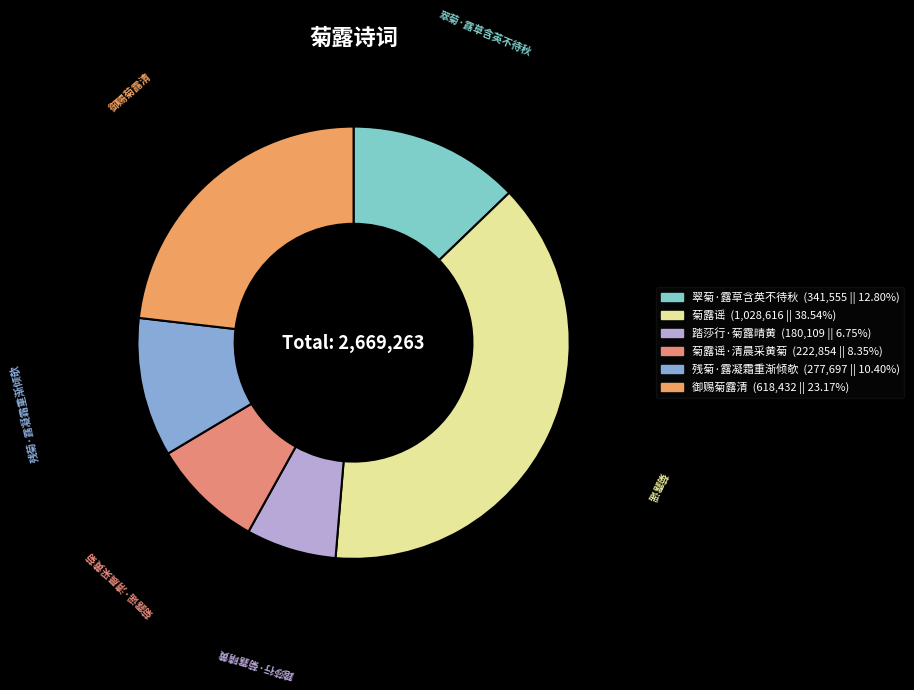

Rank the categories by value from highest to lowest.

菊露谣, 御赐菊露清, 翠菊·露草含英不待秋, 残菊·露凝霜重渐倾欹, 菊露谣·清晨采黄菊, 踏莎行·菊露晴黄